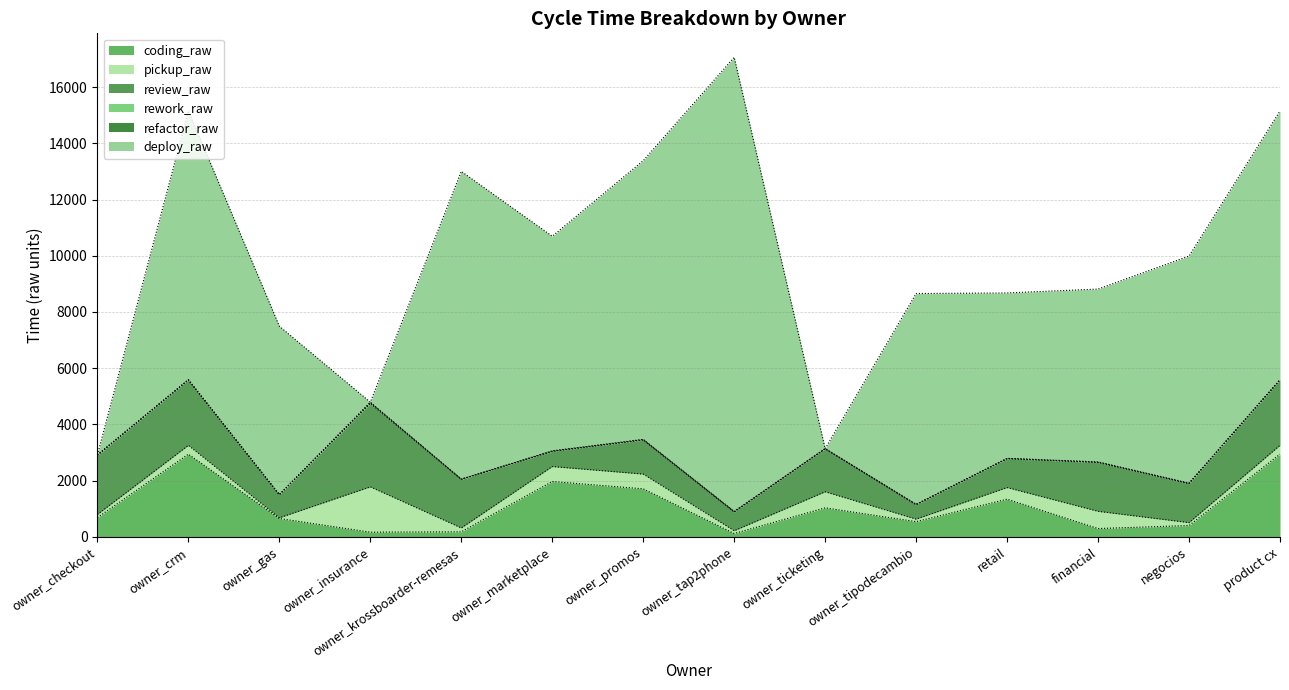

In review_raw, how many points are higher than both neighbors (excluding endpoints)?

5